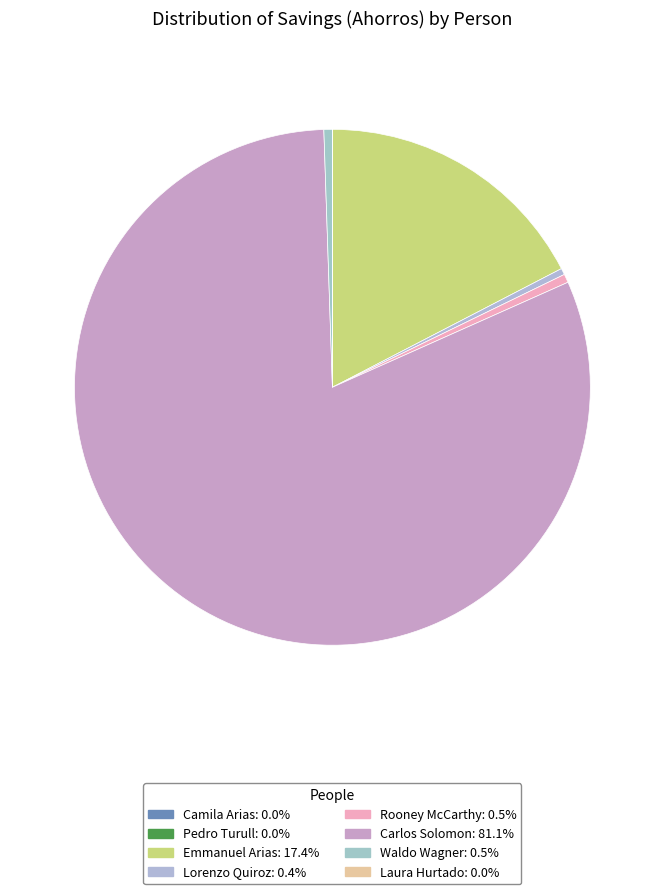

To the nearest percent, what is the average slice percentage?

12%